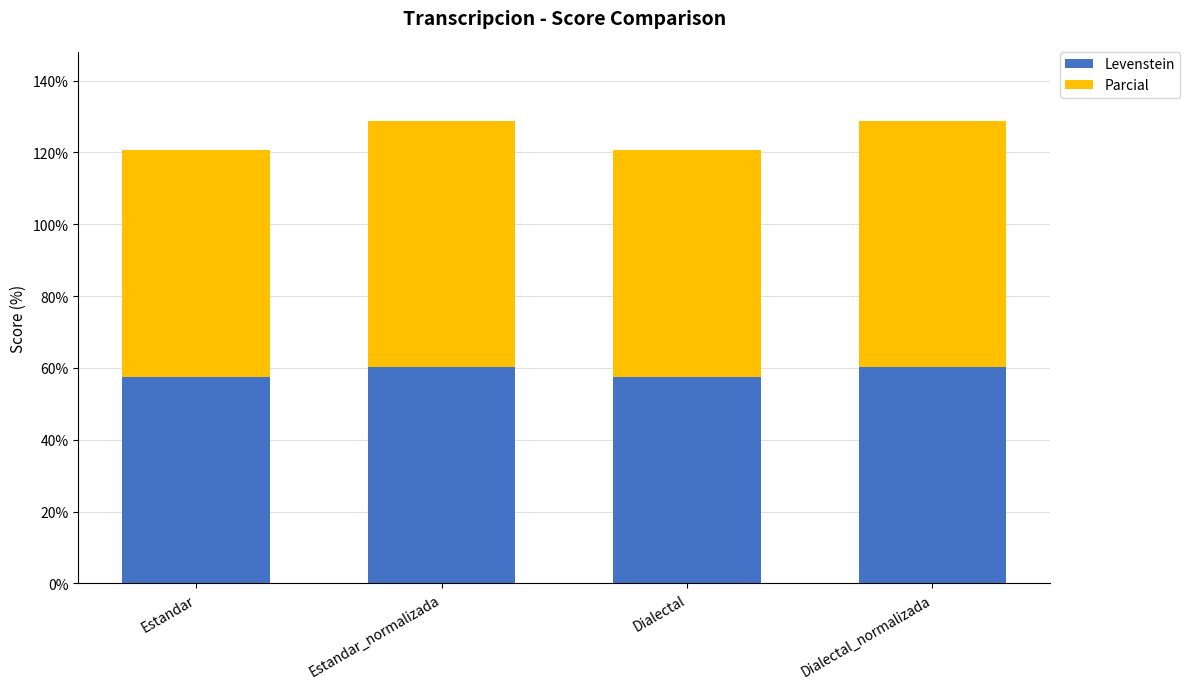

The value of Levenstein at Dialectal is 57.4. True or false?

True